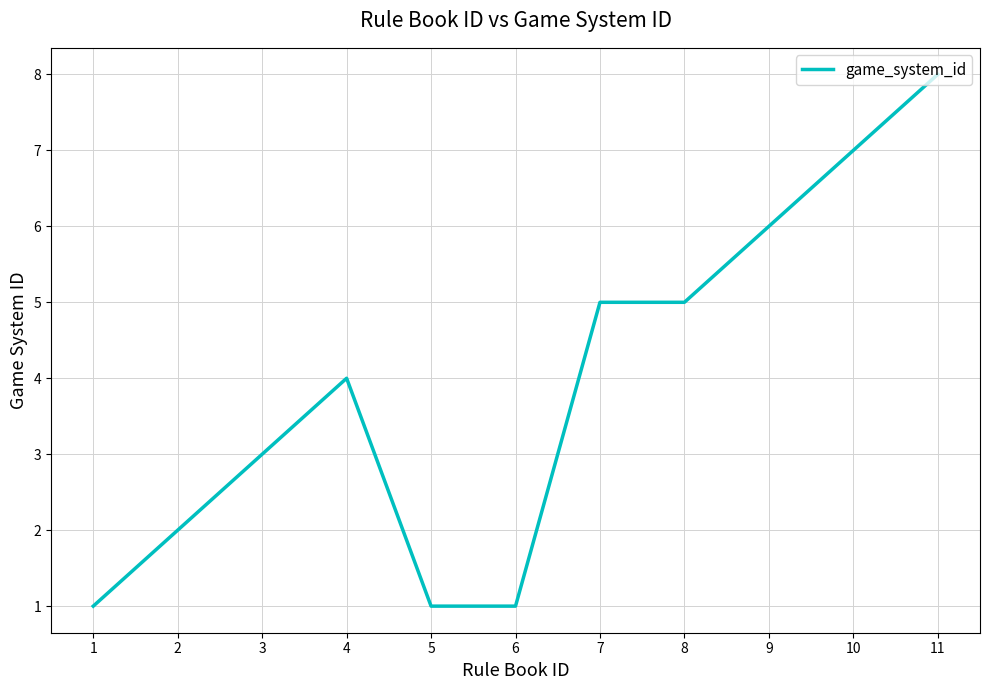

The value at 3 is 3. True or false?

True